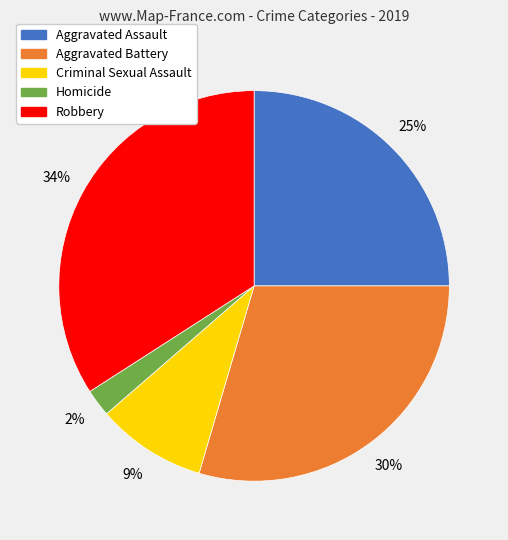

Is the sum of Aggravated Battery and Homicide greater than half?

No